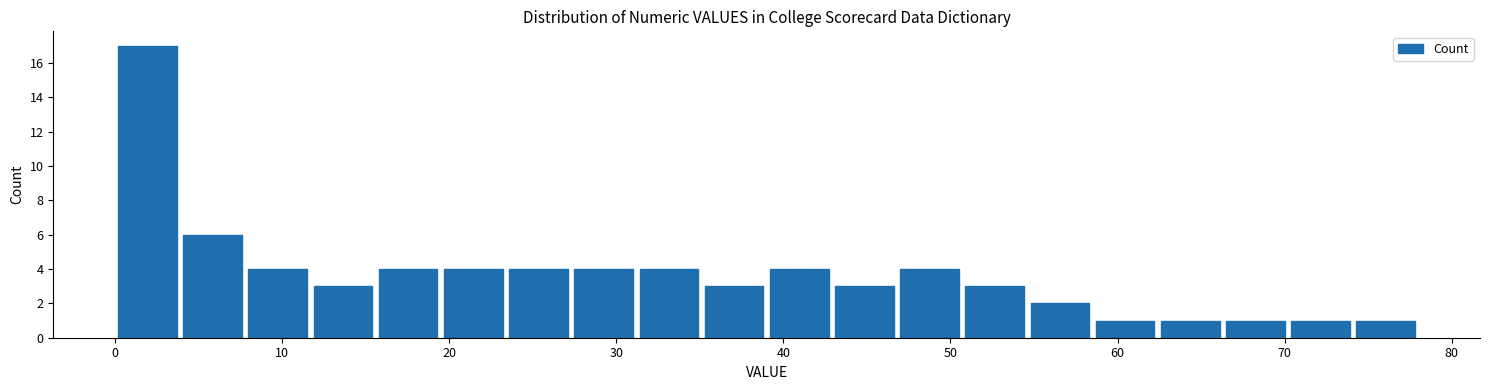

Around what value on the x-axis is the tallest bar? Give the approximate position of its centre, as read against the axis.

2